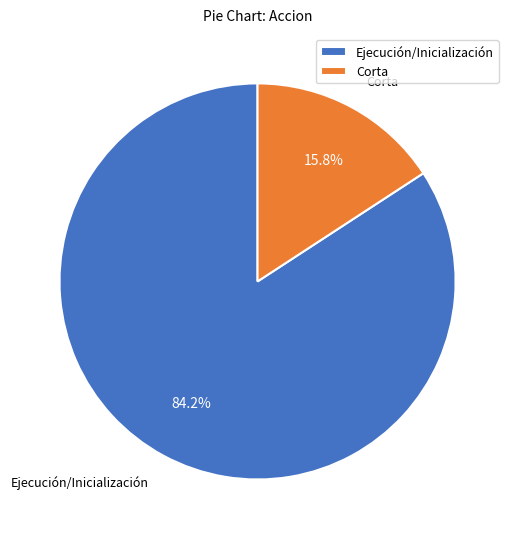

Which category accounts for the majority?

Ejecución/Inicialización